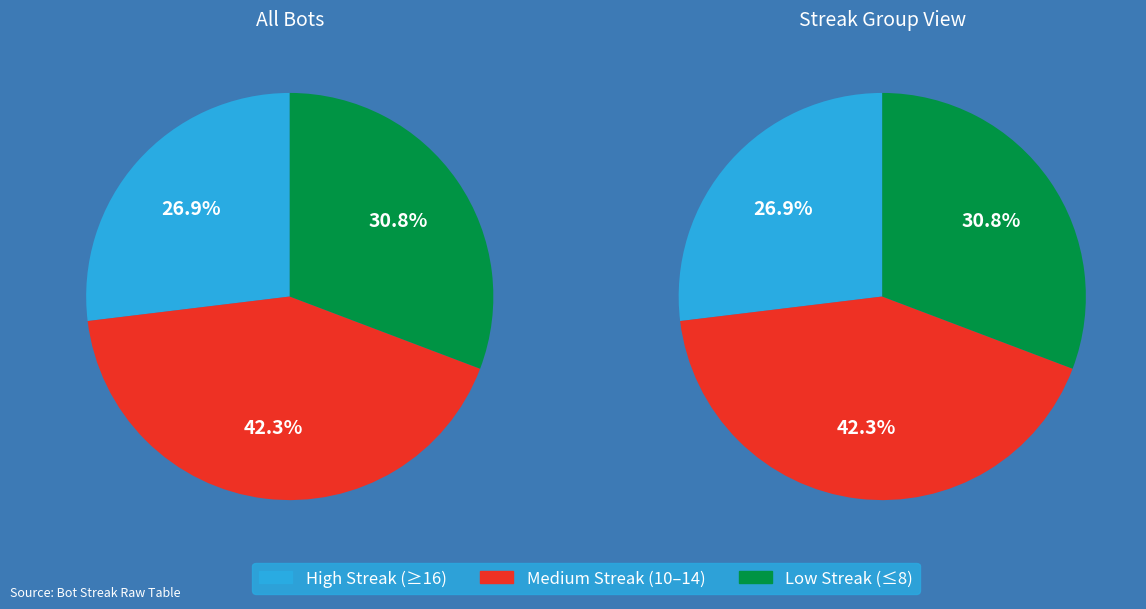

Does any single category account for the majority?

No